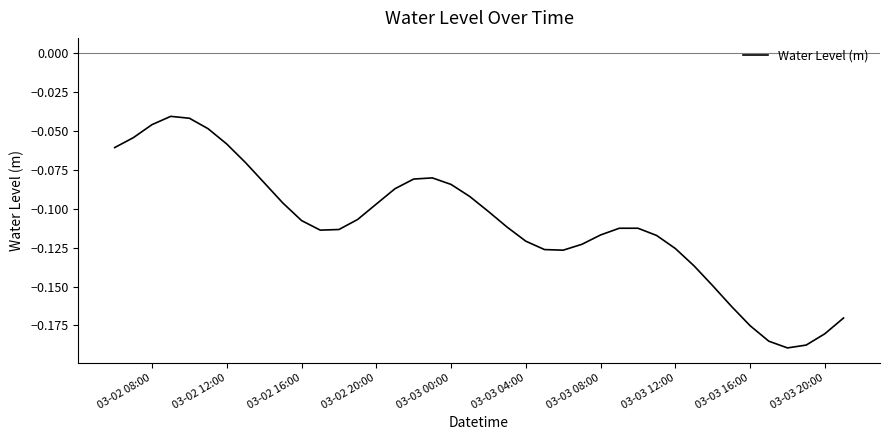

How many lines are shown in the chart?

1